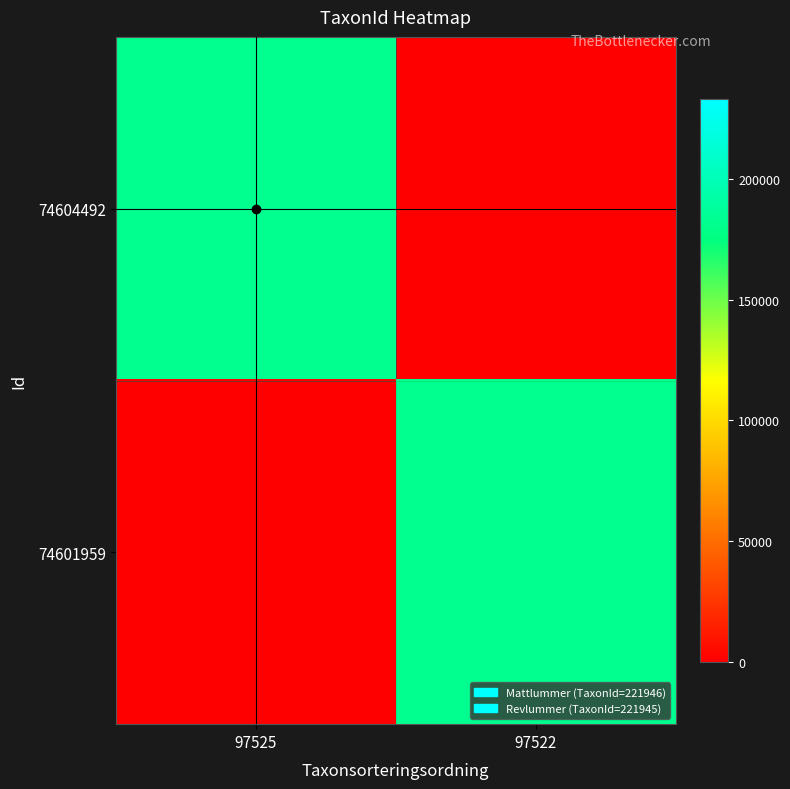

True or false: 74604492 has a value of 0 at 97522.

False